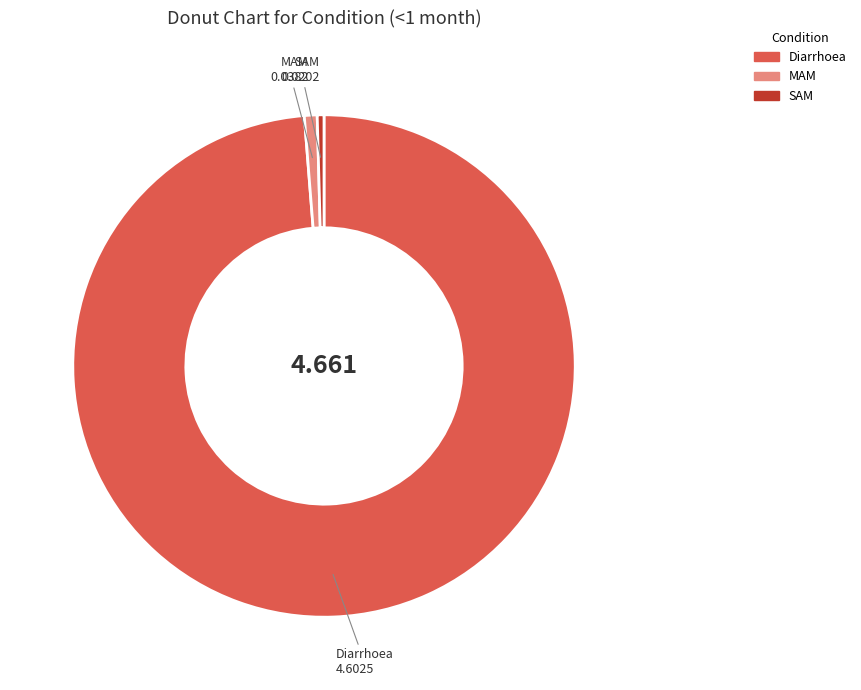

Is the sum of SAM and MAM greater than half?

No